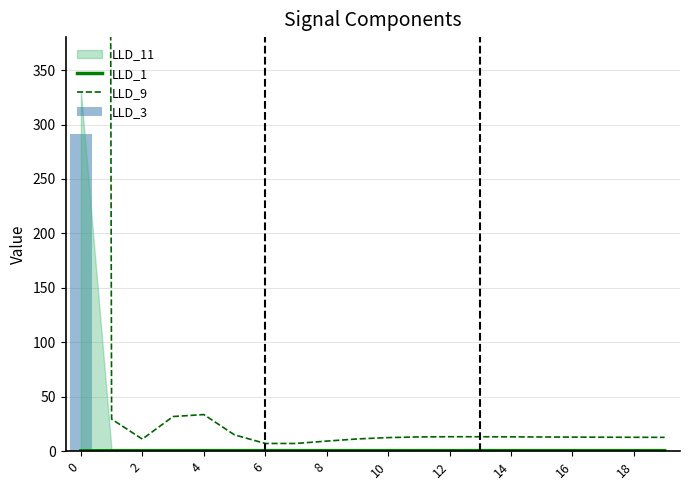

What is the difference between the maximum and minimum values in the LLD_1 series?

0.1